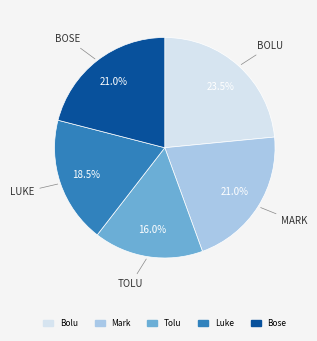

How many segments does this pie chart have?

5